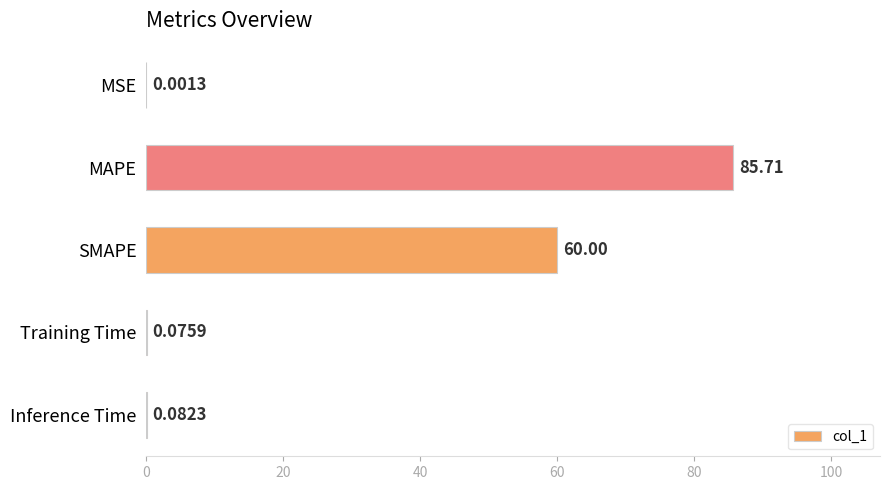

At which category does the chart reach its peak across all series?

MAPE